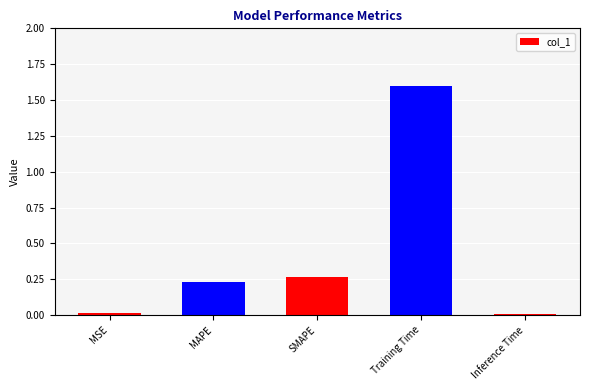

What is the difference between the maximum and minimum values?

1.6